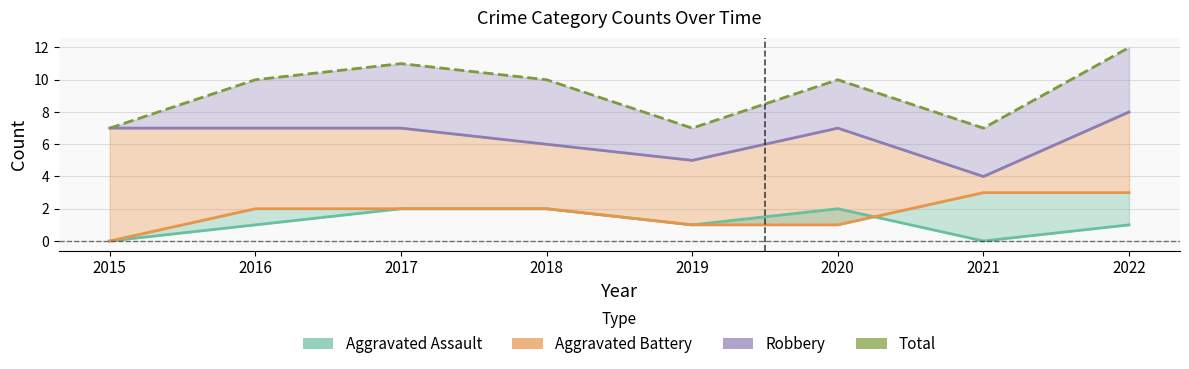

Between 2016 and 2022, which is larger?

2016